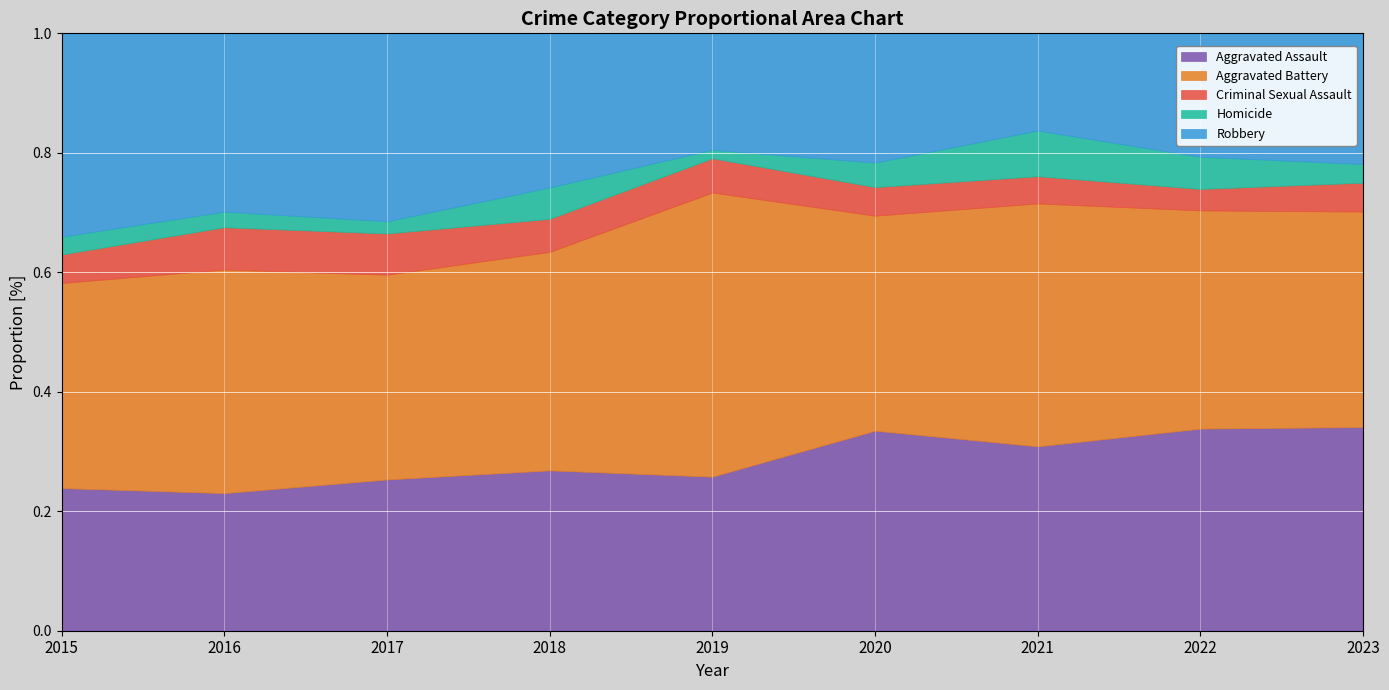

Where is Criminal Sexual Assault nearest to the value 19?

2021